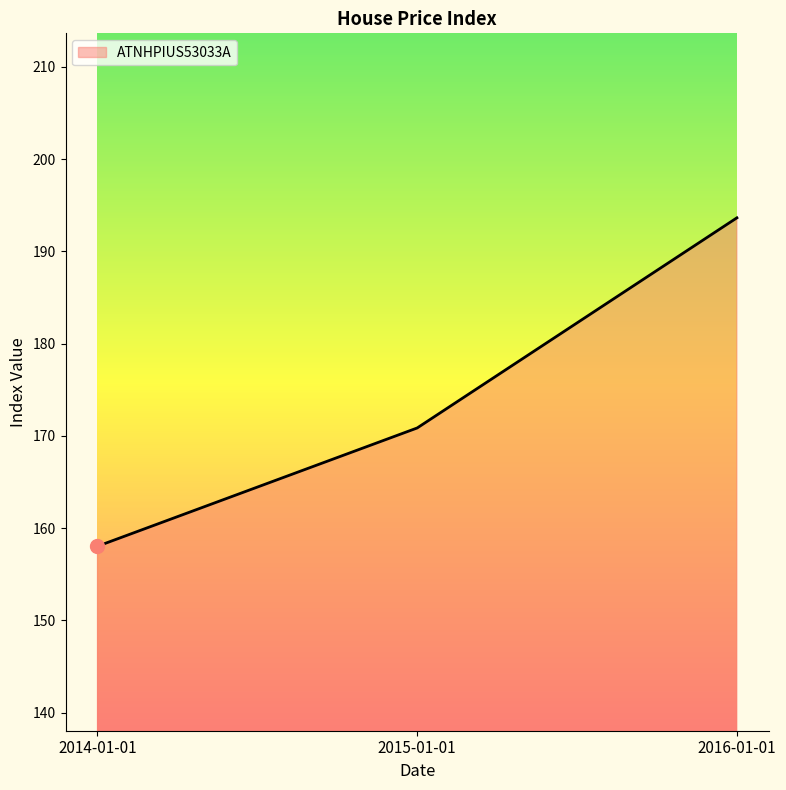

At which category does the chart reach its minimum across all series?

2014-01-01